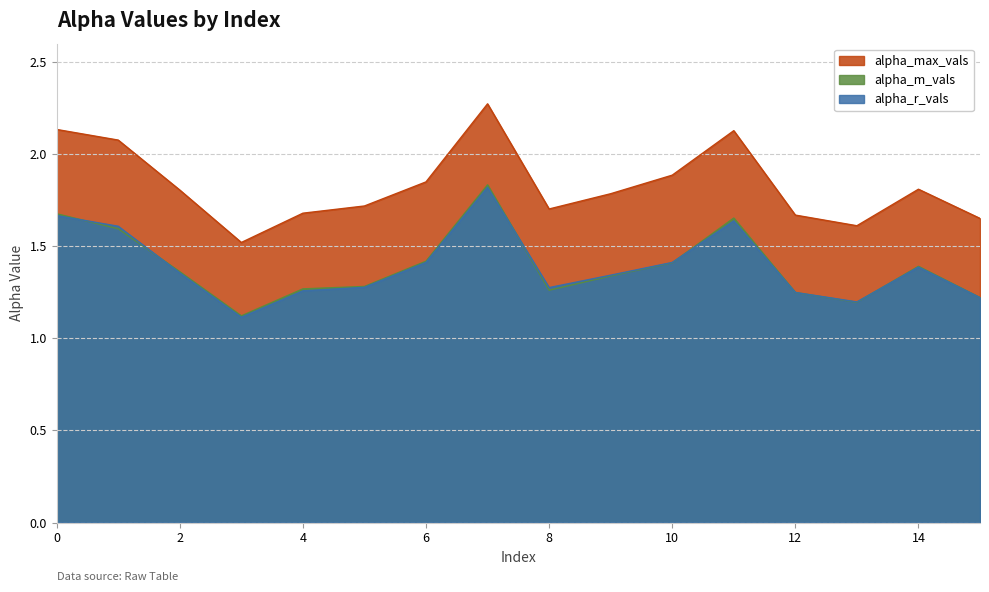

What is the value of the alpha_m_vals point at the 2nd from the left?

1.6